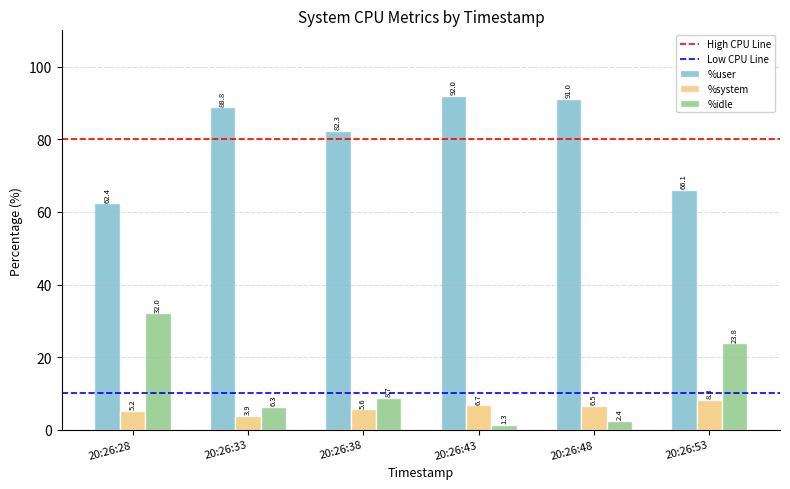

Where does the %idle series first go above 8?

20:26:28